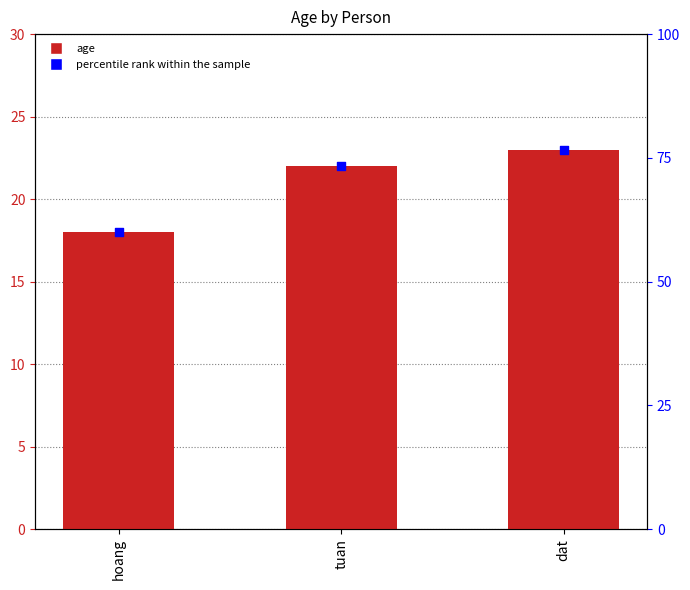

Which series has the widest spread of Y values?

percentile rank within the sample